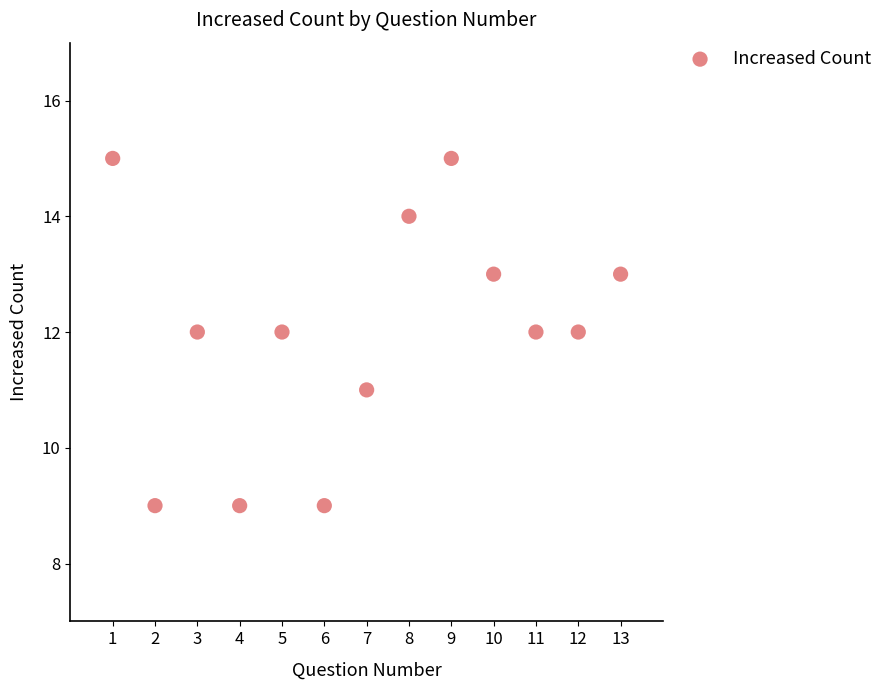

What is the range of X values (max minus min)?

12